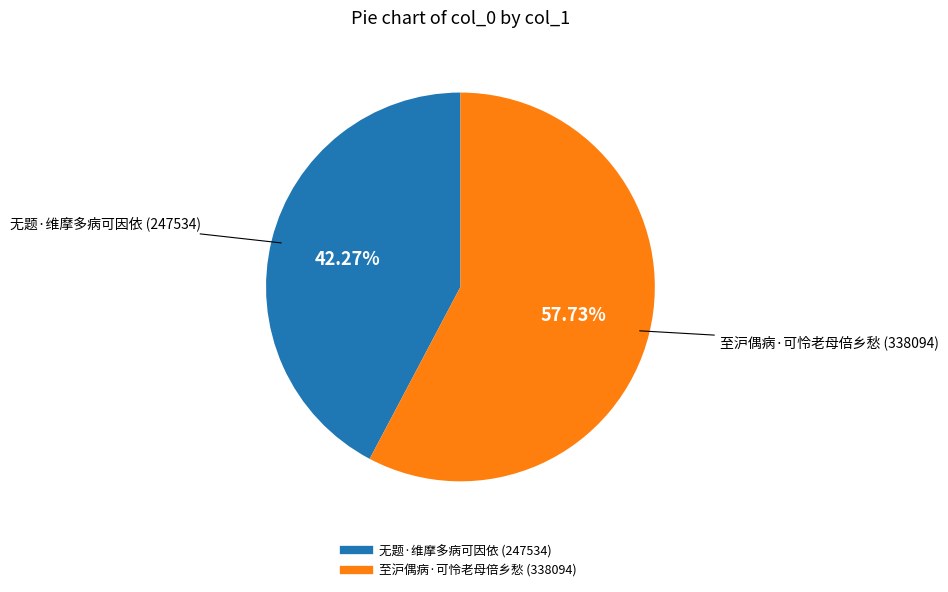

Between 无题·维摩多病可因依 and 至沪偶病·可怜老母倍乡愁, which is larger?

至沪偶病·可怜老母倍乡愁